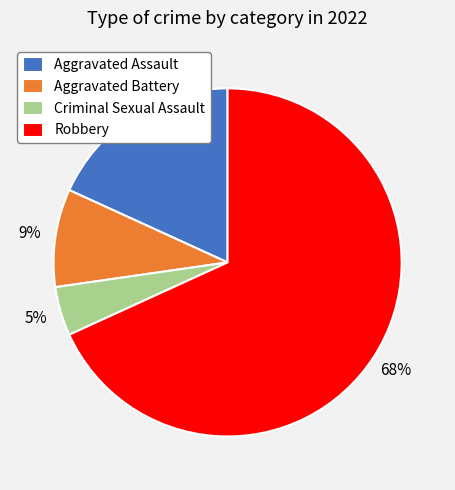

Rank the categories by value from highest to lowest.

Robbery, Aggravated Assault, Aggravated Battery, Criminal Sexual Assault